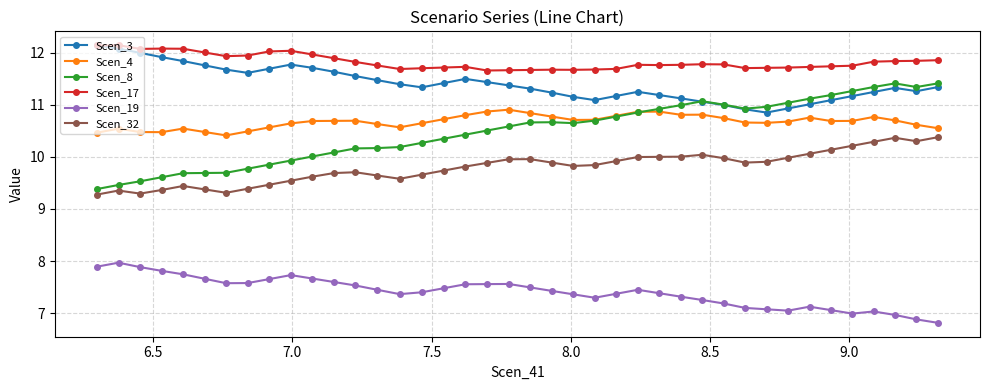

What is the greatest value displayed?

12.1